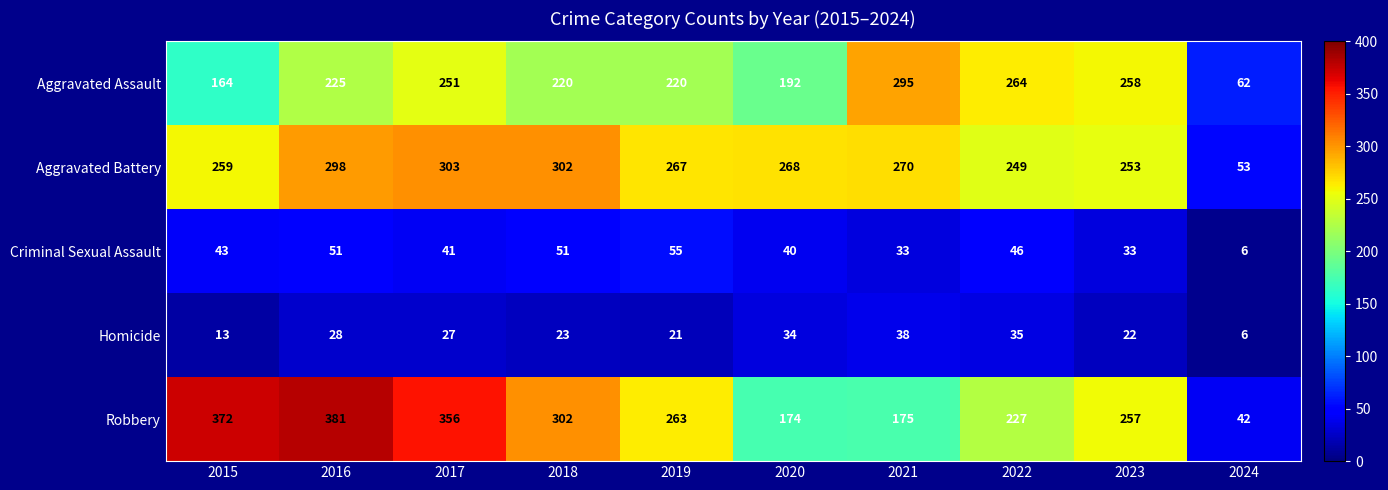

What is the difference between the second highest and minimum values in the Aggravated Battery series?

249